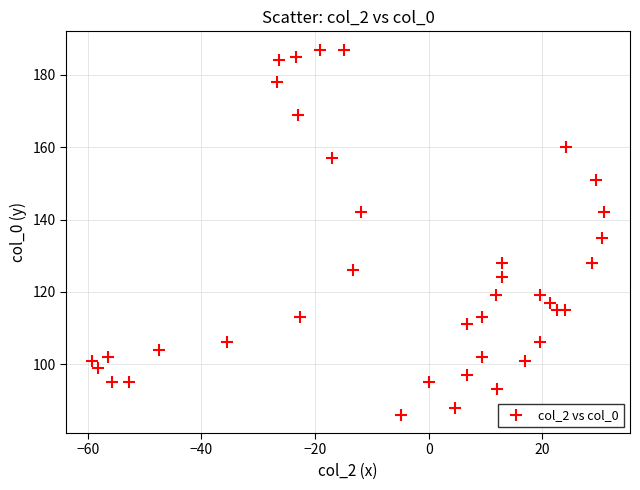

What is the range of Y values (max minus min)?

101